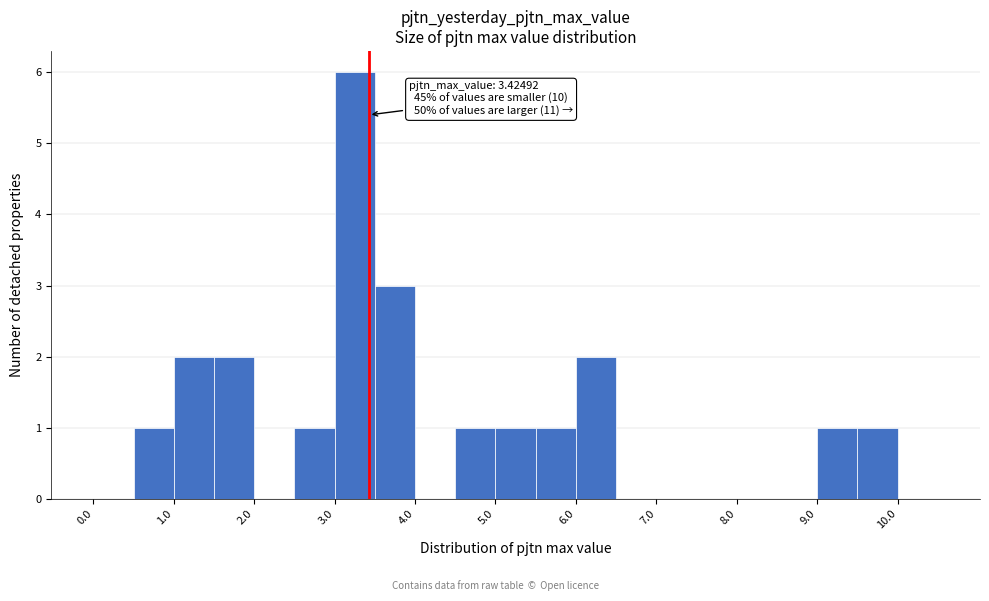

Over which range of the x-axis is the bar tallest?

3.0 to 3.5